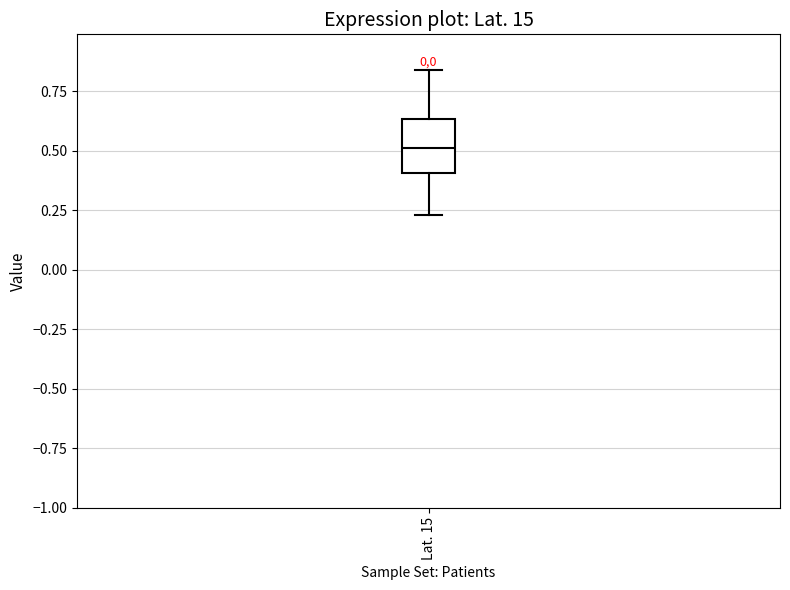

Transcribe this box plot: give where the median line is, the range the box spans, and where the two whiskers end, as read against the y-axis. The values are not printed on the chart, so give them approximately, as read against the axis.

median 0.50, box 0.40 to 0.65, whiskers 0.25 to 0.85